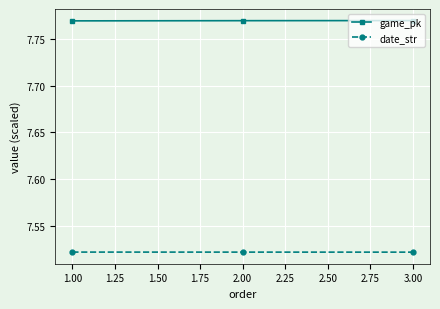

What is the label of the 3rd point from the left?

3.00